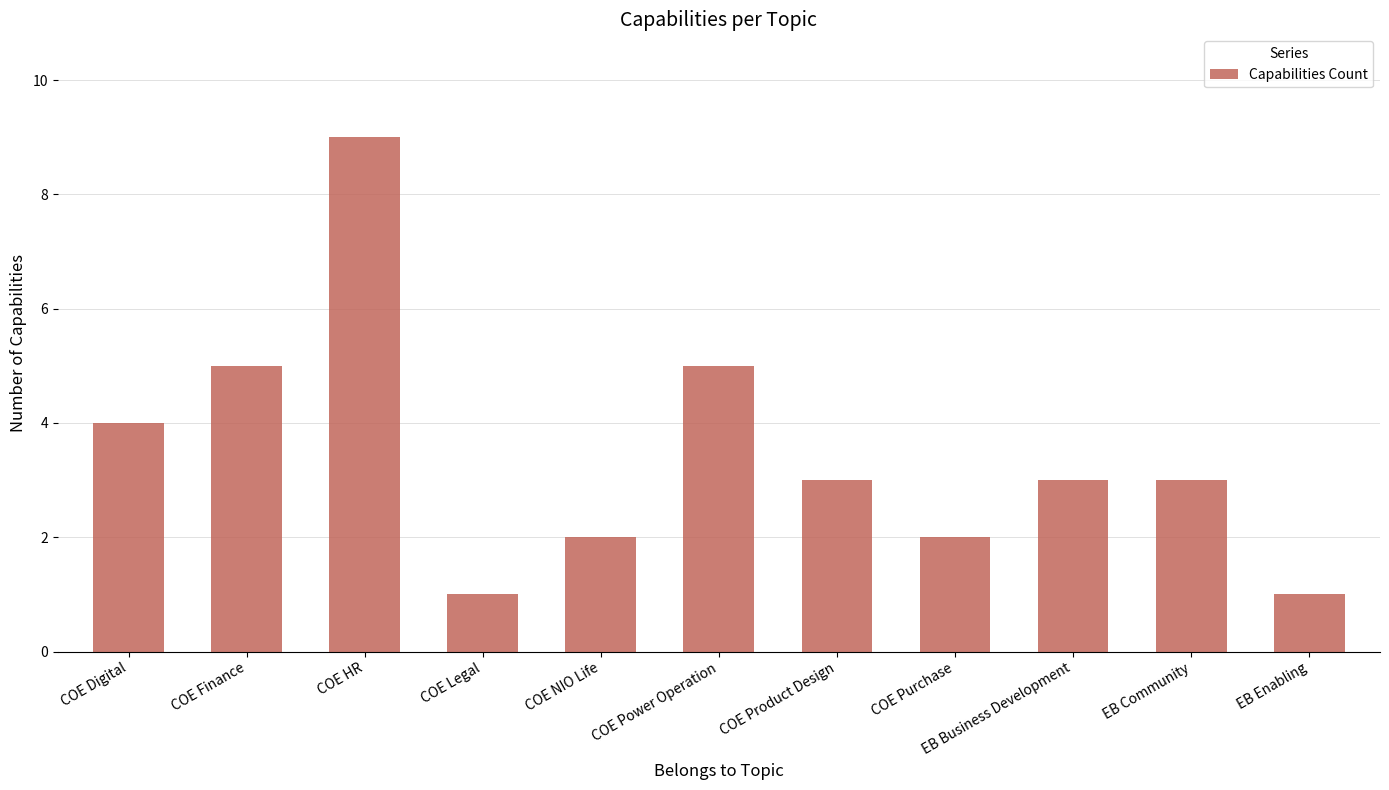

What is the value of the 10th bar from the left?

3